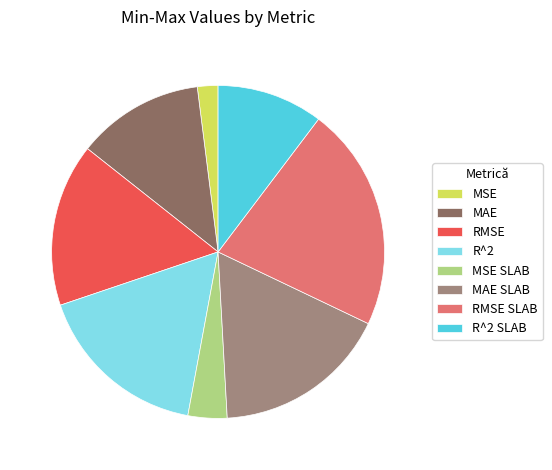

Which has a higher value, MSE or MSE SLAB?

MSE SLAB